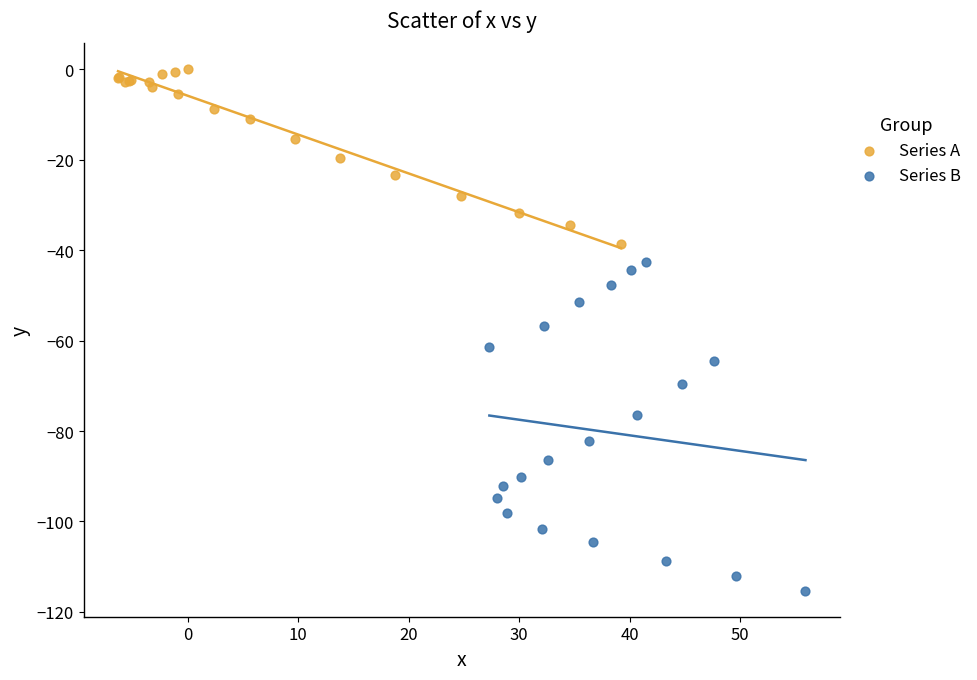

Which series has the largest Y range (max minus min)?

Series B